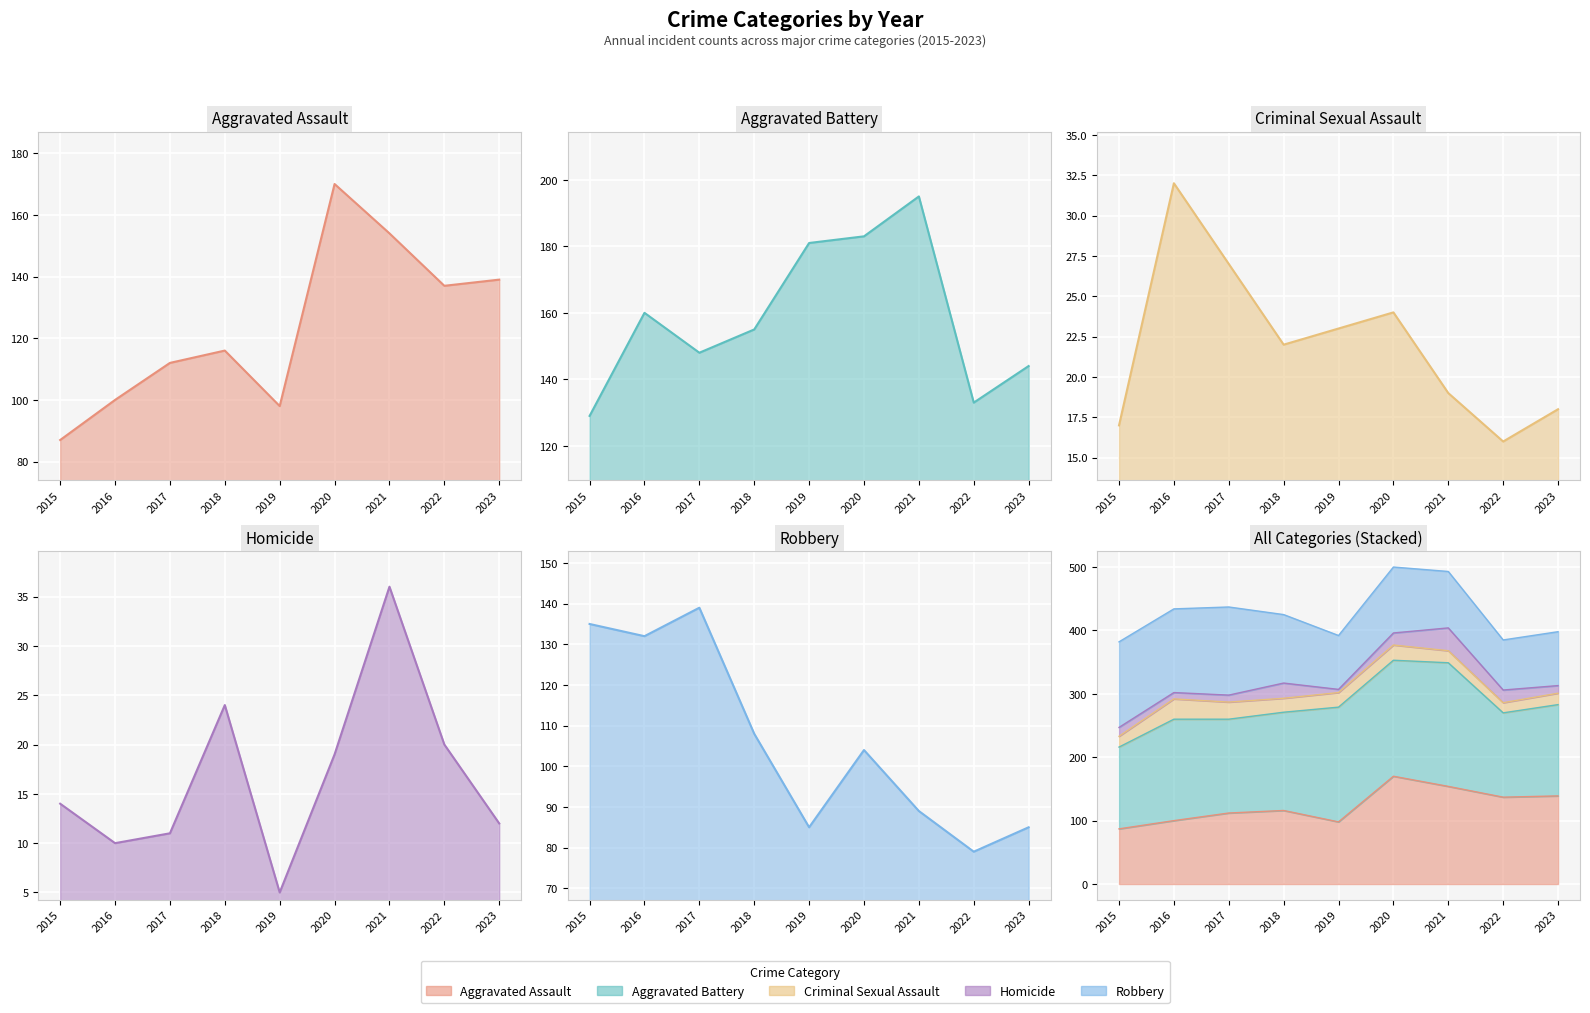

The Aggravated Assault series shows 244 at 2021. True or false?

False